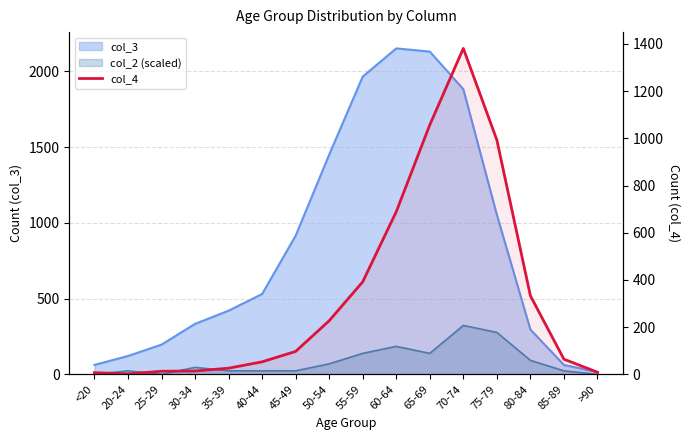

How many lines are shown in the chart?

1